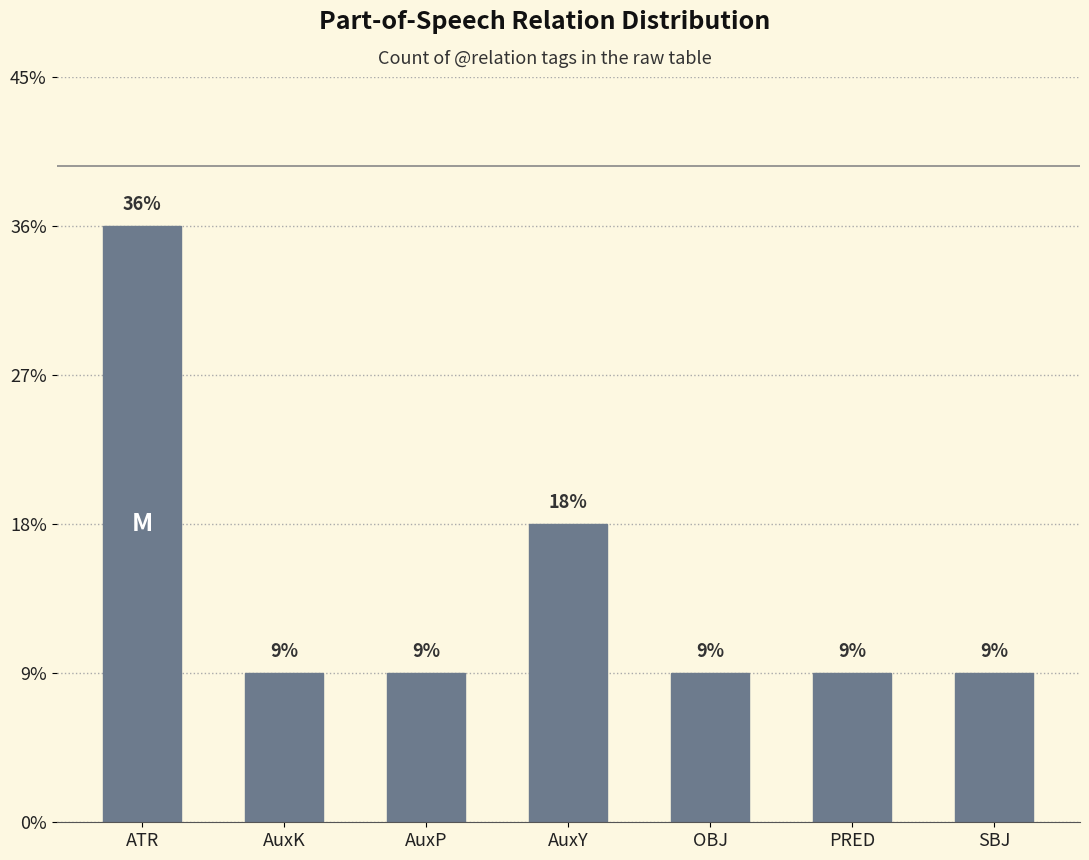

Which label corresponds to the smallest value in the chart?

AuxK